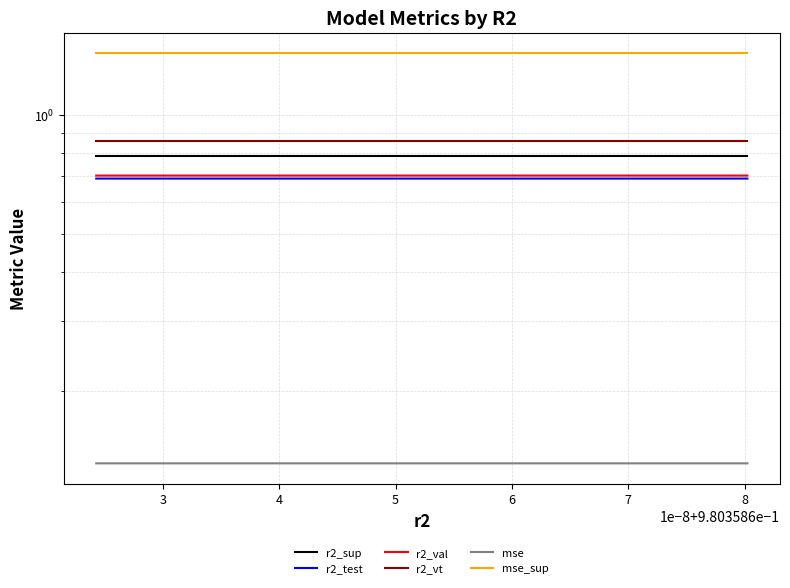

True or false: r2_vt and mse_sup cross at least once.

False